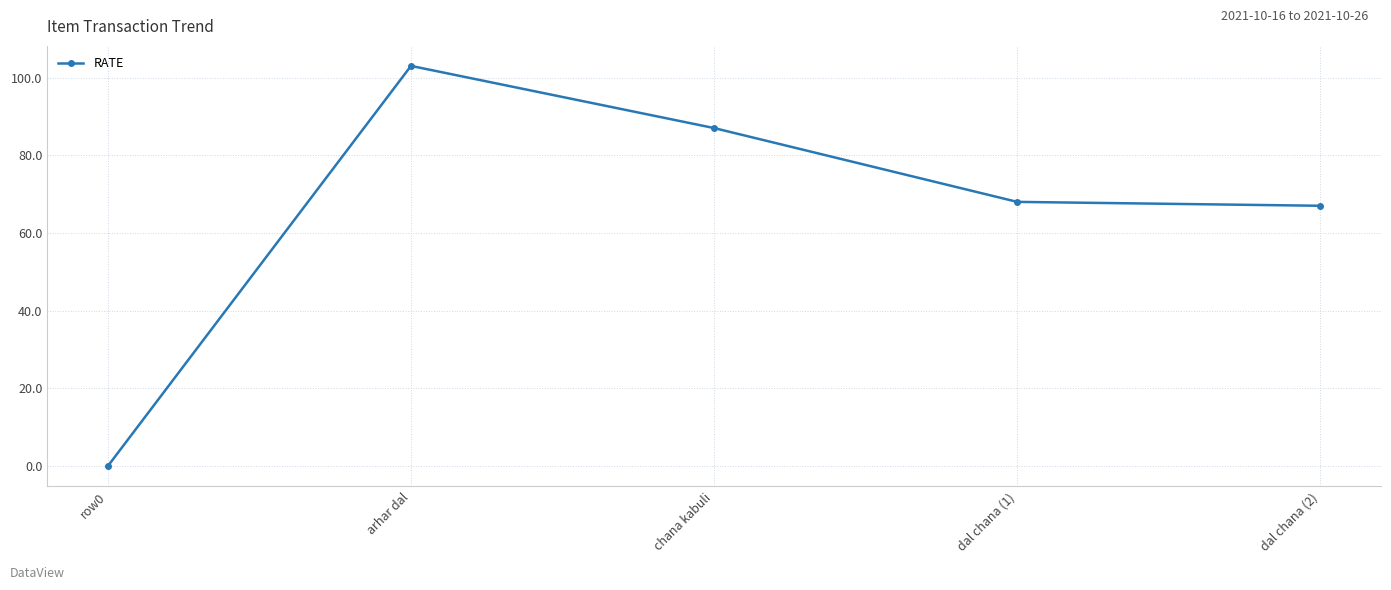

Where is the data nearest to the value 51?

dal chana (2)